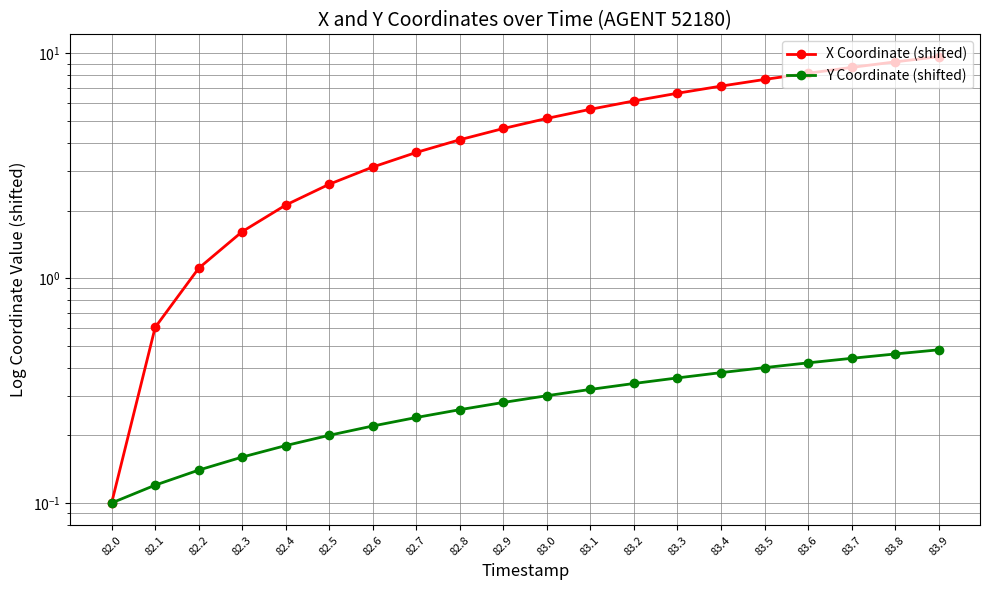

What is the total value across all series at 83.7?

9.1